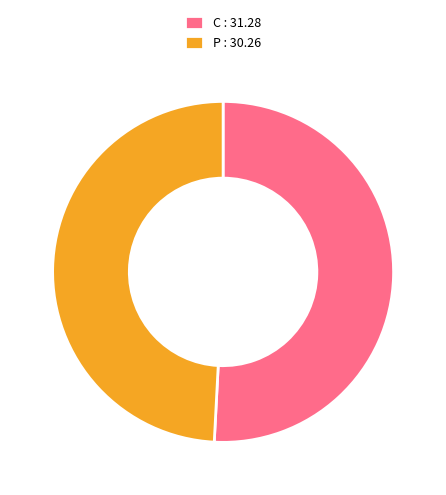

Rank the categories by value from lowest to highest.

P, C